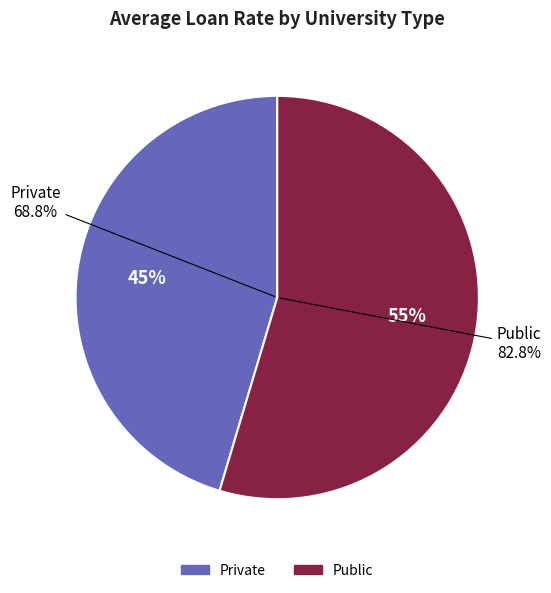

Do 9 and 21 together represent more than half of the pie?

No